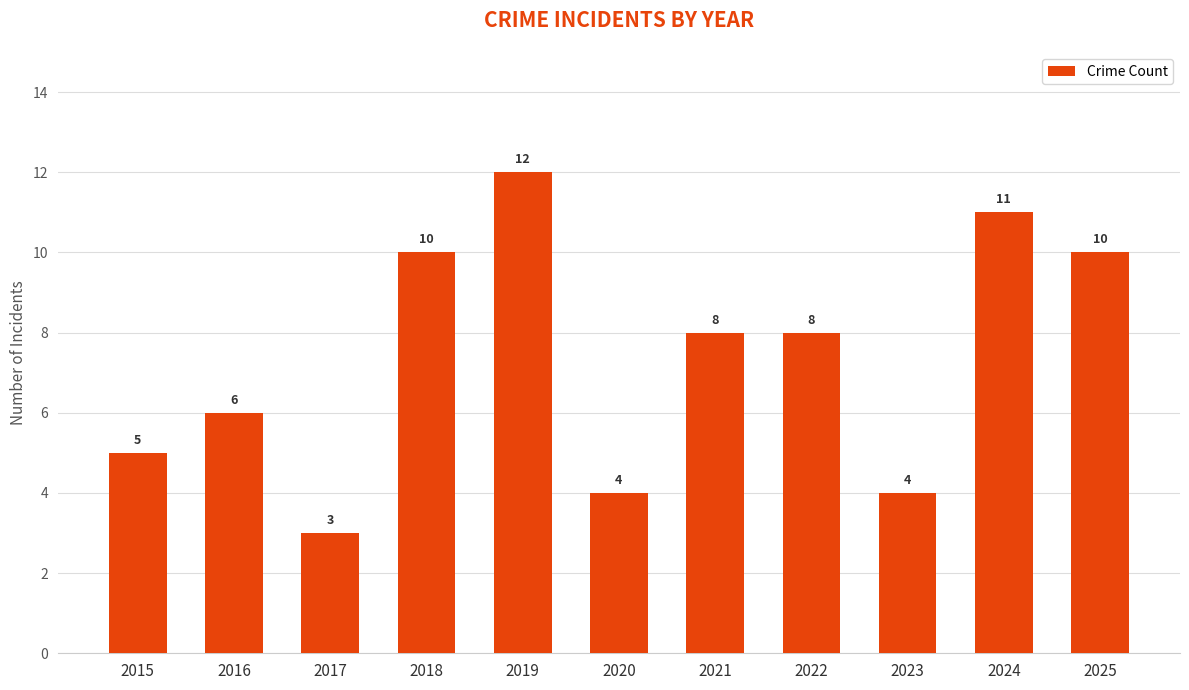

What is the sum of all values?

81